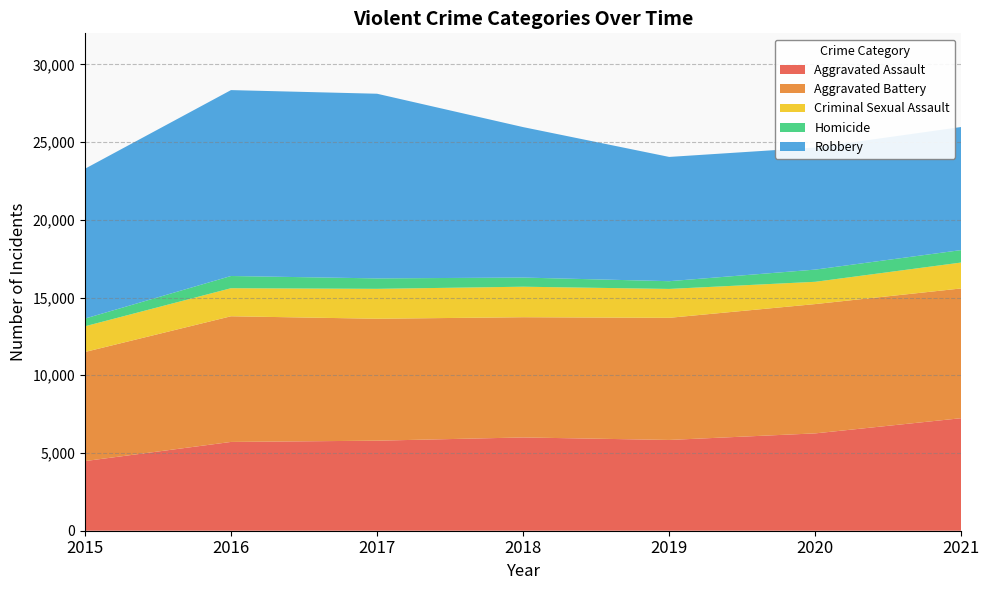

Reading left to right, transcribe all the data shown in this chart.

Aggravated Assault: 4480	5712	5793	6001	5840	6263	7241
Aggravated Battery: 7018	8085	7845	7735	7857	8319	8348
Criminal Sexual Assault: 1654	1805	1924	1963	1859	1433	1667
Homicide: 496	786	672	589	498	785	801
Robbery: 9638	11960	11880	9679	7994	7855	7919